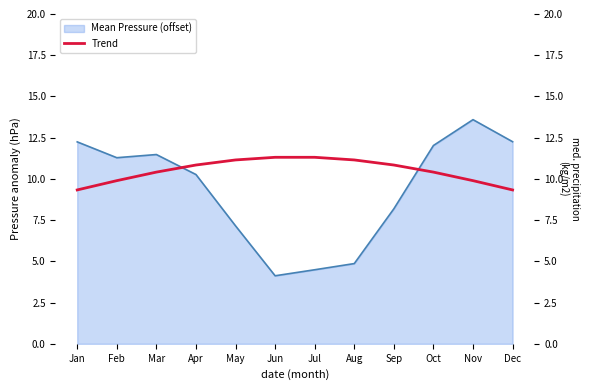

Is it true that the value at Mar is 3.8?

False